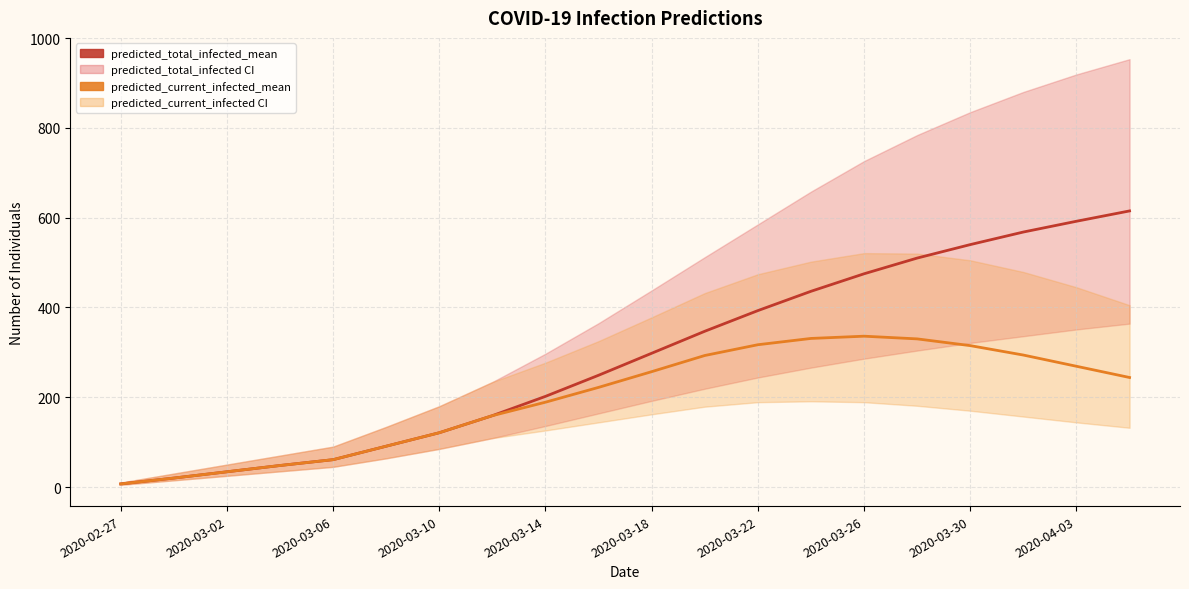

In predicted_current_infected_mean, how many points are higher than both neighbors (excluding endpoints)?

1